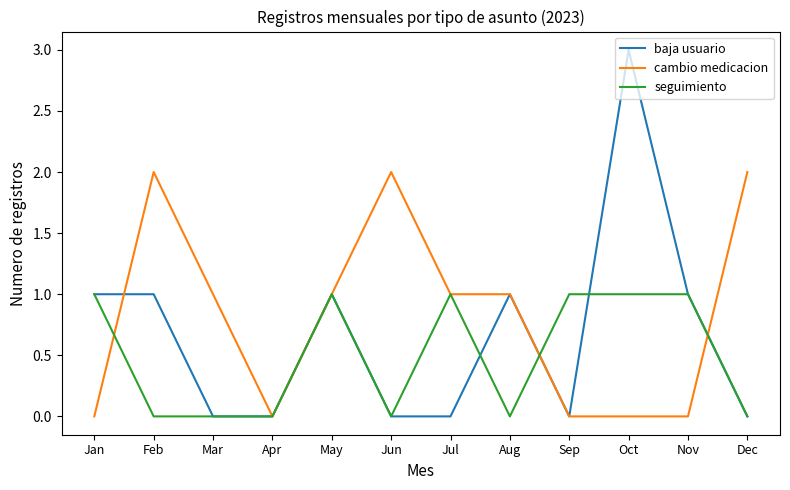

Rank the series by their average value, from highest to lowest.

cambio medicacion, baja usuario, seguimiento